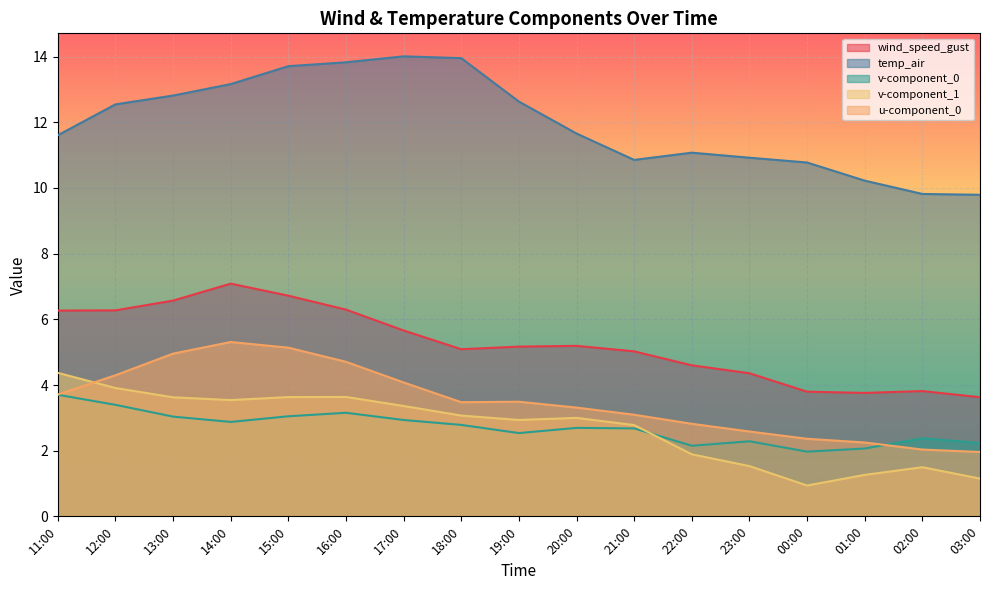

True or false: v-component_1 has a value of 1.1 at 03:00.

True